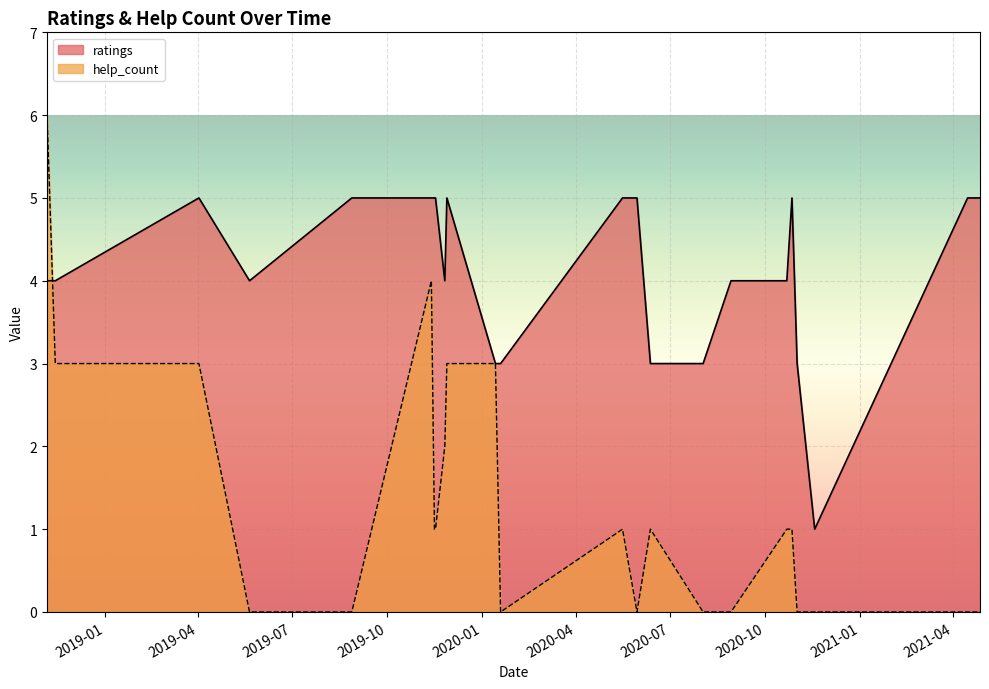

What is the difference between the second highest and minimum values in the ratings series?

4